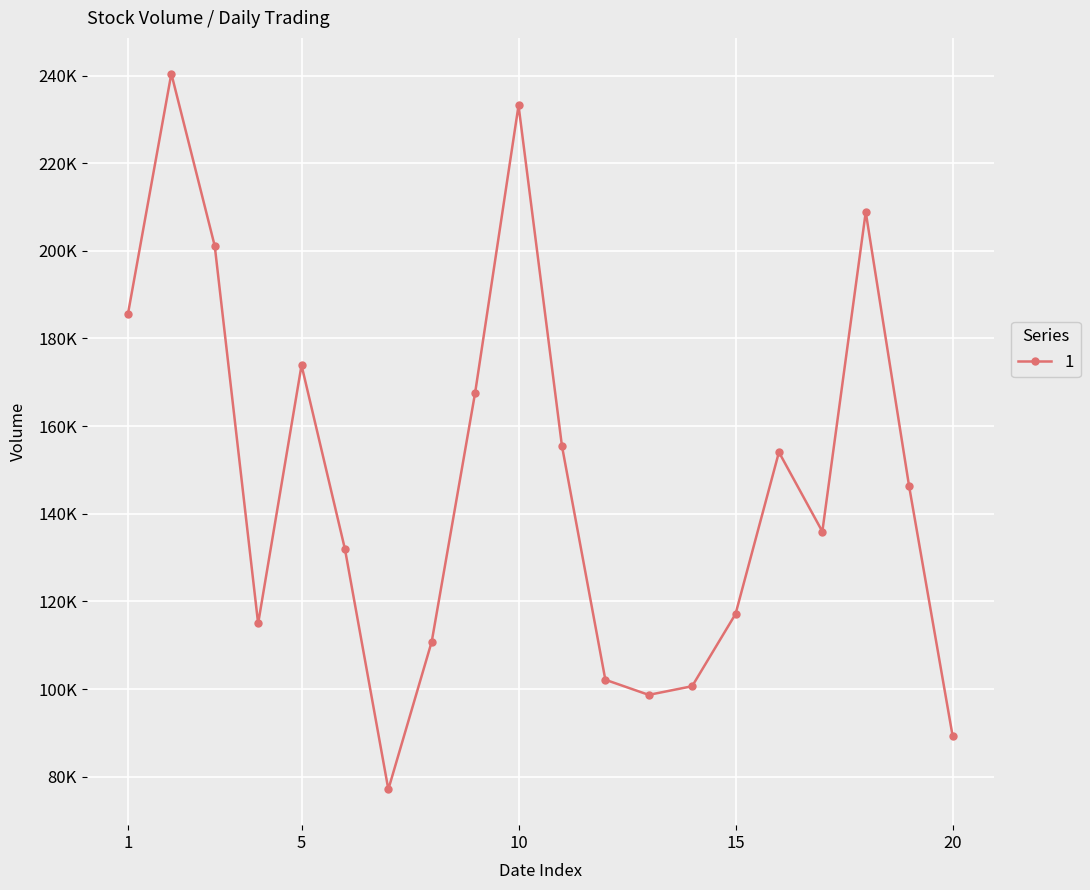

Does the chart have visible grid lines?

Yes